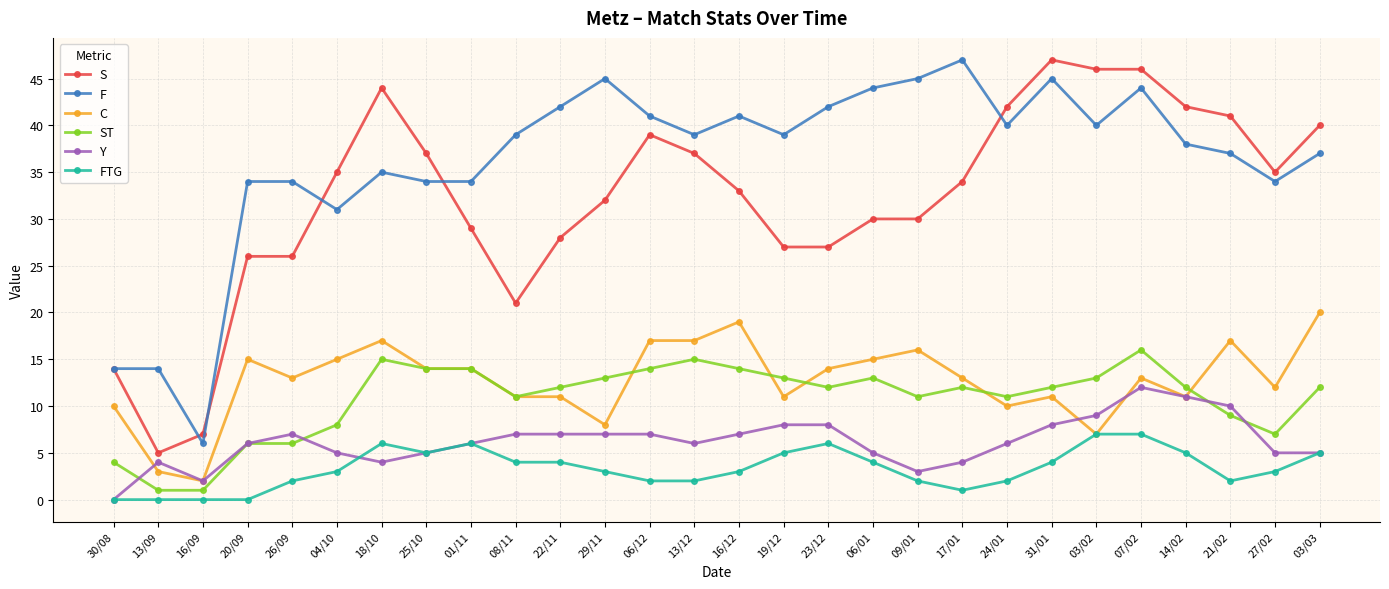

Rank the series at 24/01 from highest to lowest value.

S, F, ST, C, Y, FTG